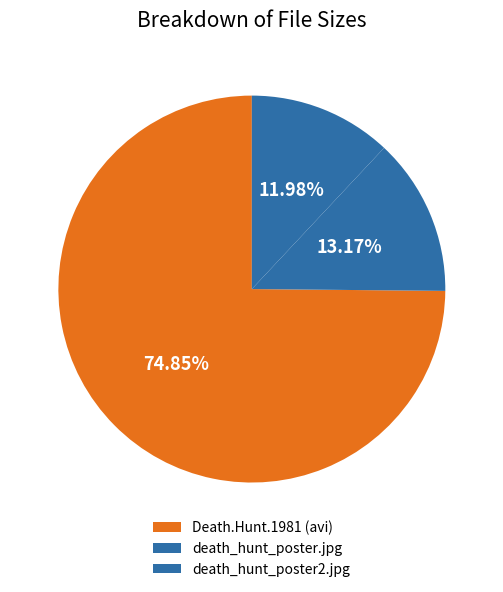

To the nearest percent, what percentage of the pie is death_hunt_poster2.jpg?

12%